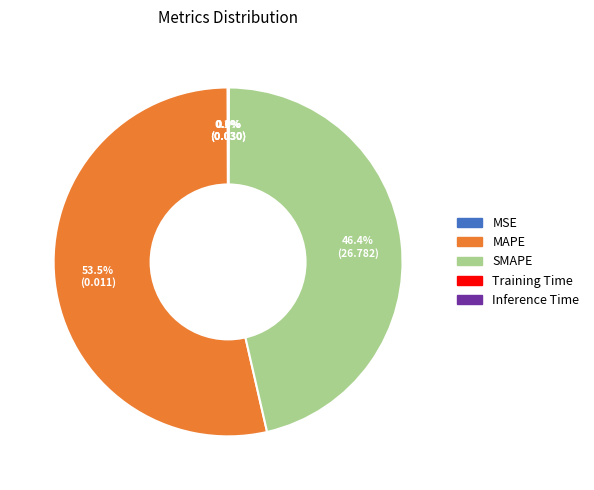

Is it true that SMAPE is 46% of the pie?

True